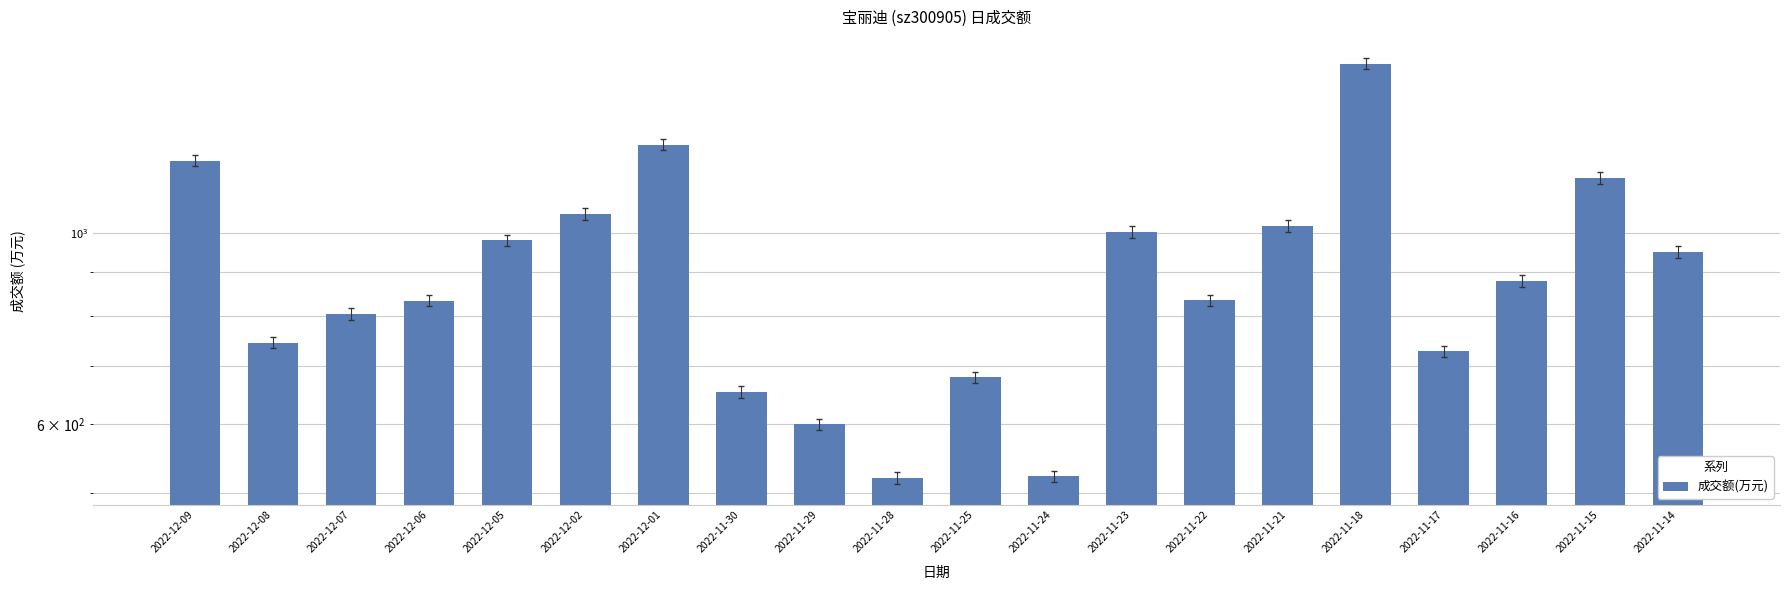

The value at 2022-11-24 is 522. True or false?

True